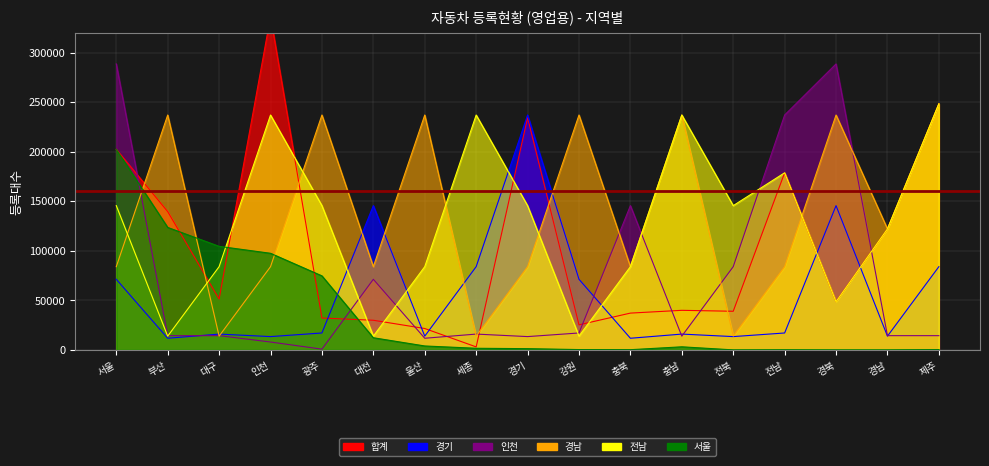

True or false: 경기 has more than 0 interior local peaks.

True